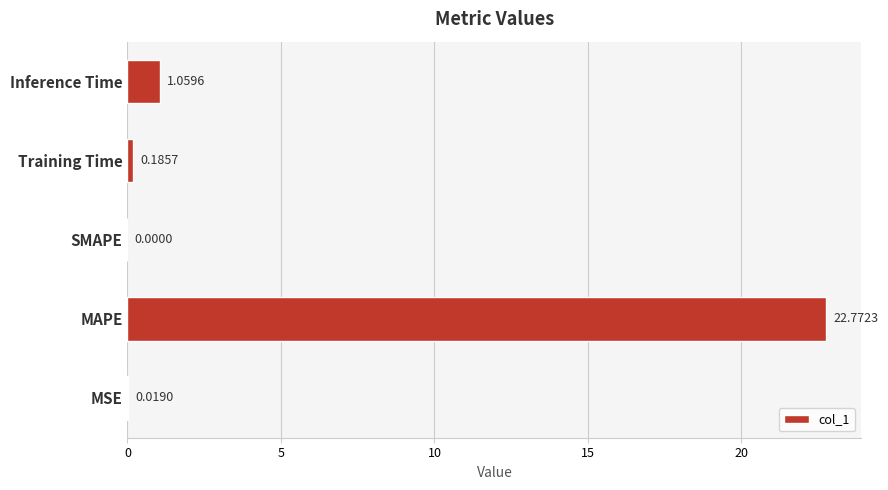

At which label is the value closest to 11?

Inference Time